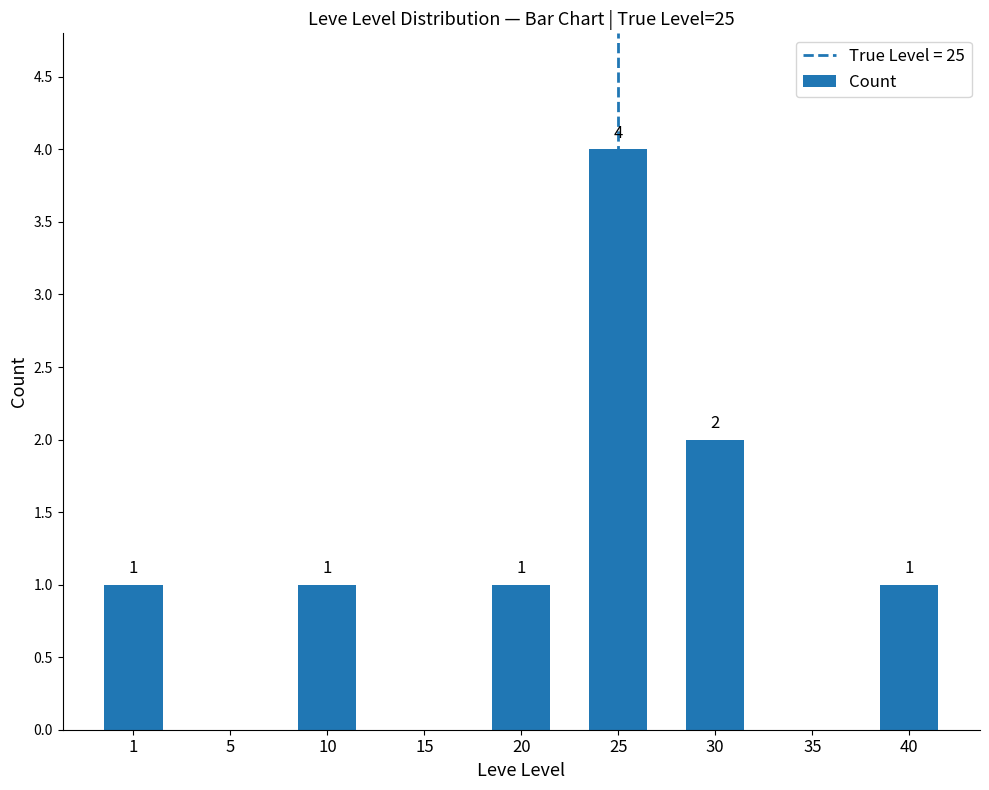

Reading left to right, what are all the values shown in this chart?

1	0	1	0	1	4	2	0	1